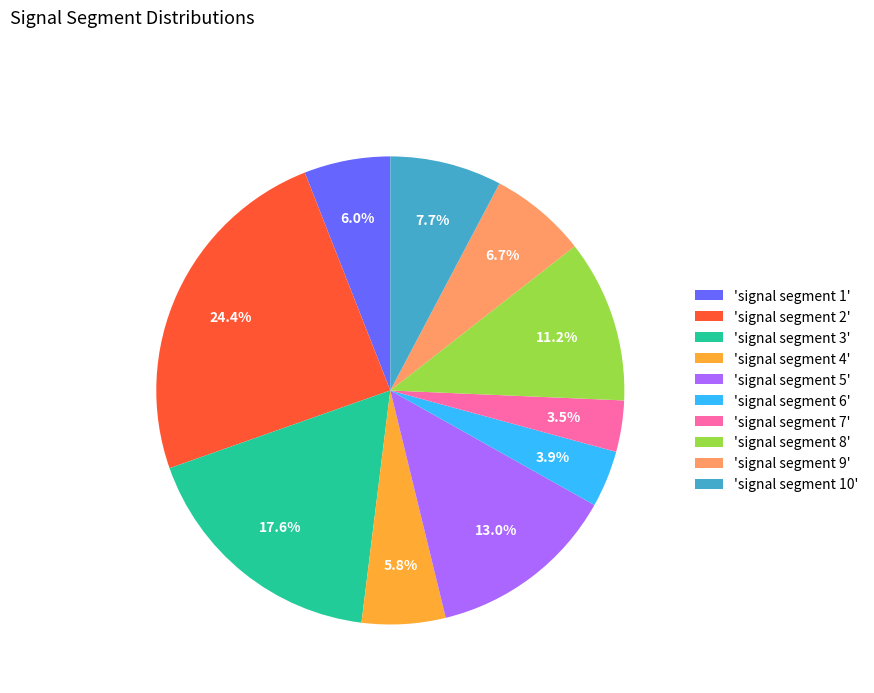

How many slices are in this pie chart?

10